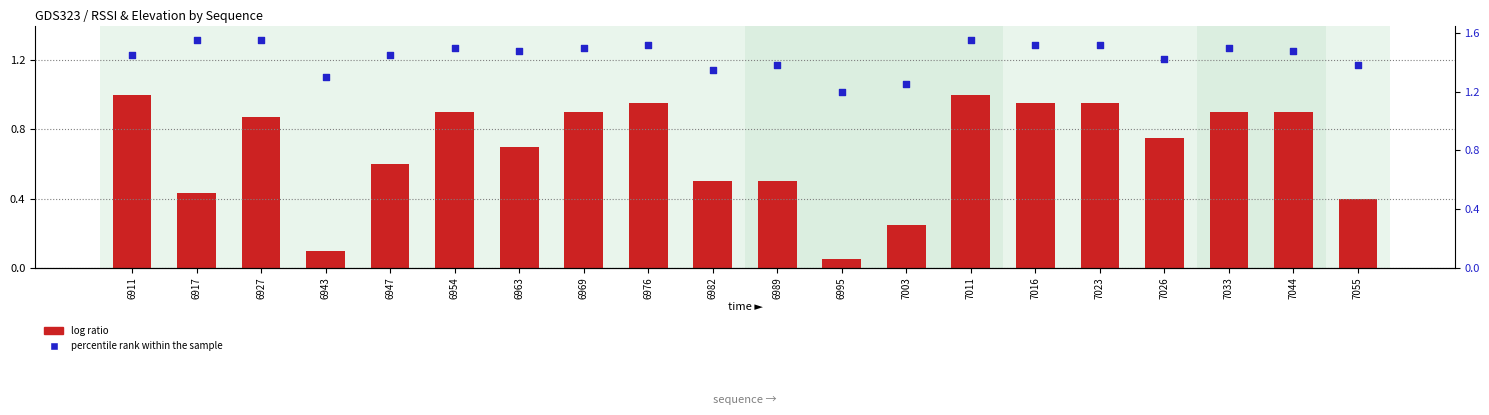

Which series has the largest total across all categories?

percentile rank within the sample